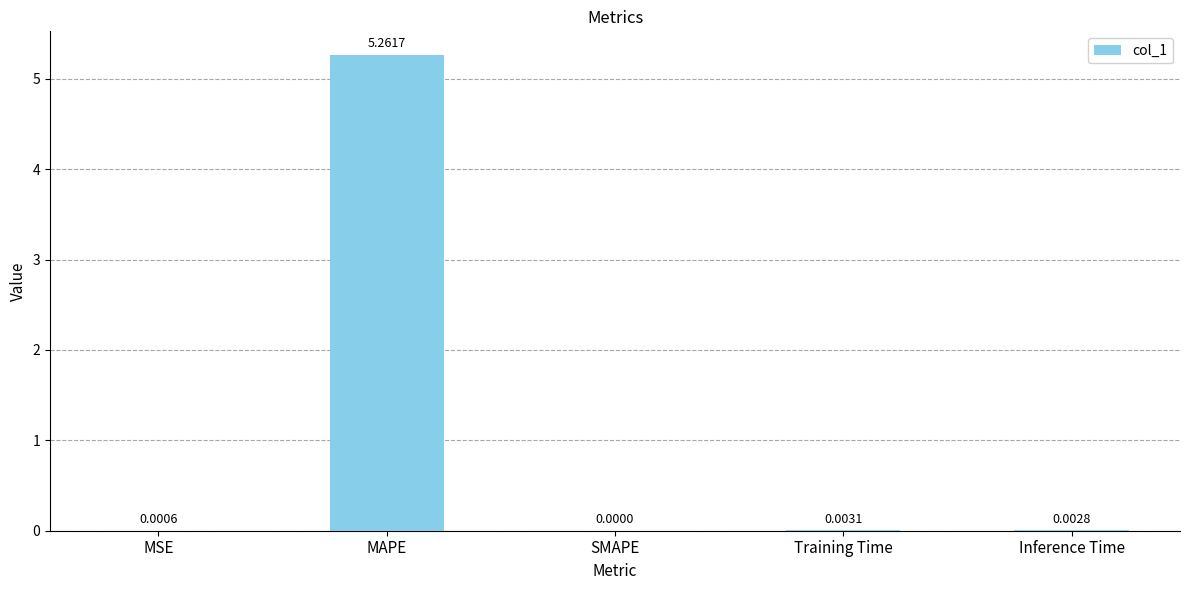

Which has a higher value, MAPE or Inference Time?

MAPE